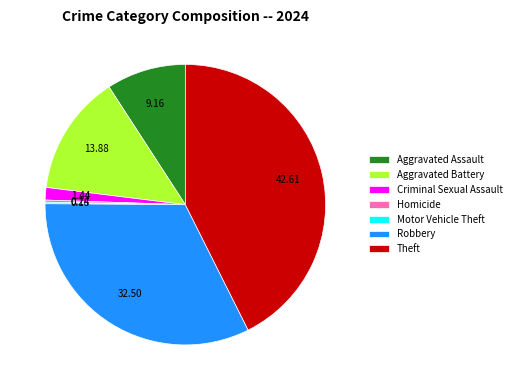

Which category has the biggest portion of the pie?

Theft